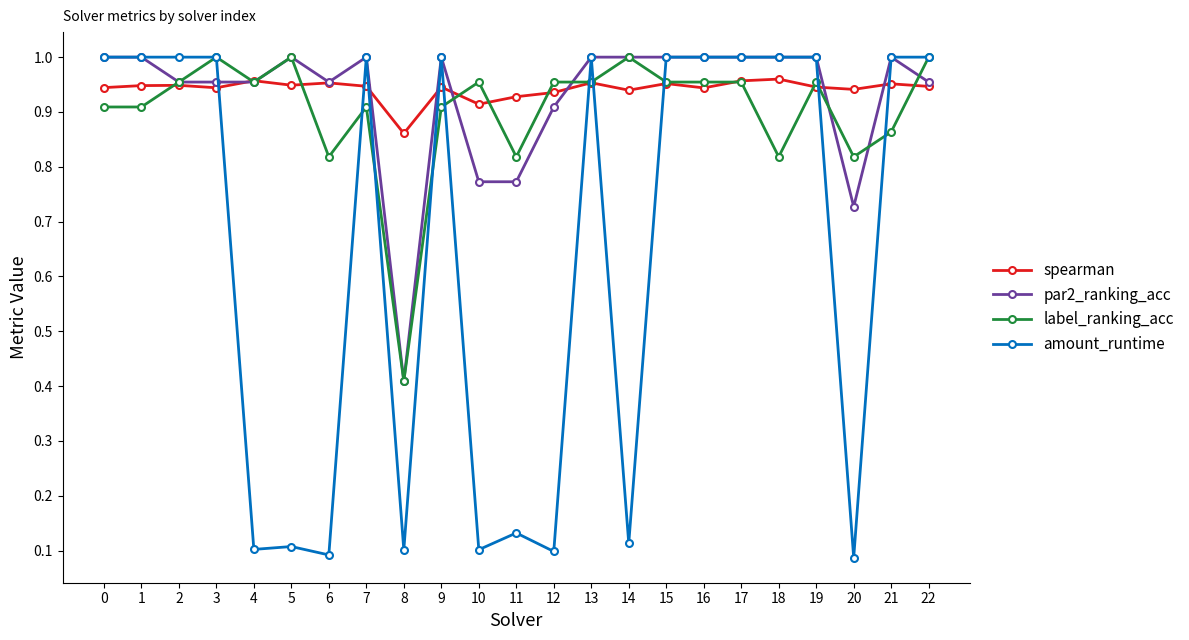

Is the value of par2_ranking_acc at 13 greater than the value of label_ranking_acc at 19?

Yes